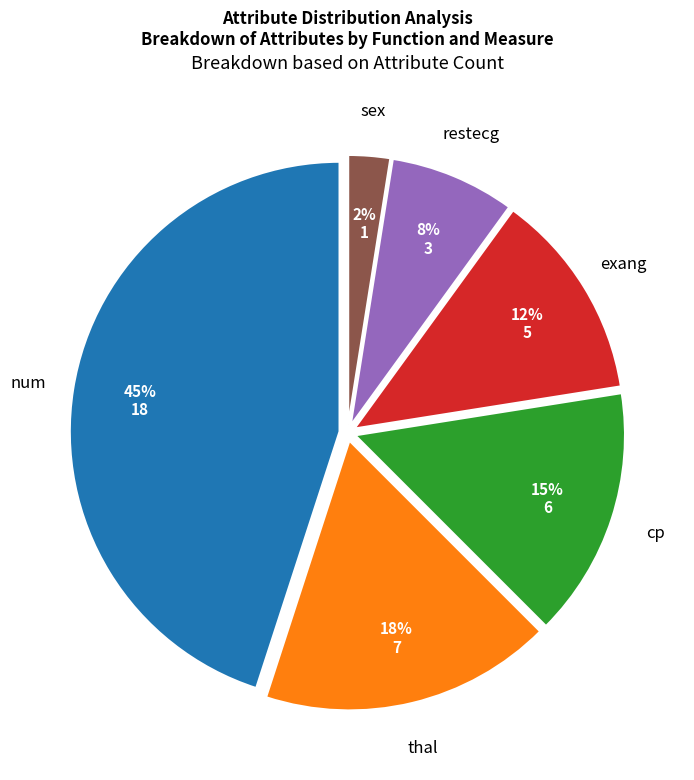

Rank the categories by value from highest to lowest.

num, thal, cp, exang, restecg, sex